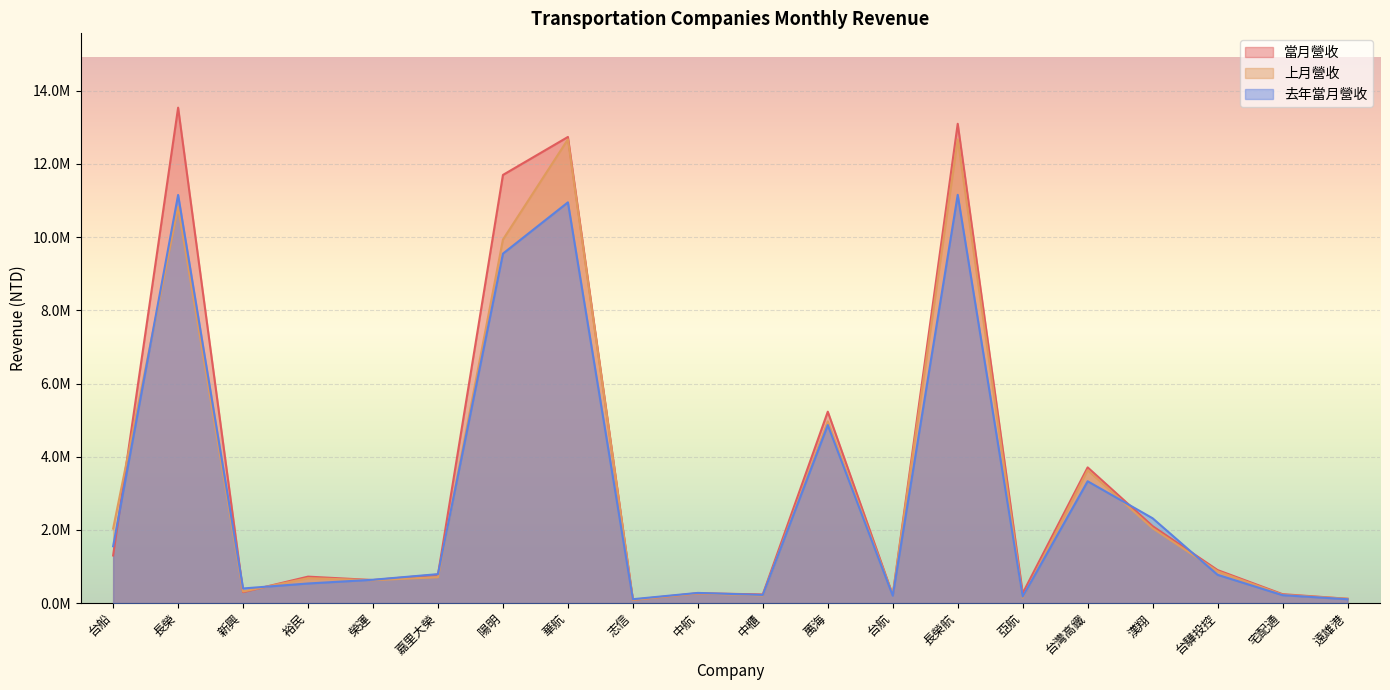

True or false: 去年當月營收 has a value of 2319371 at 漢翔.

True